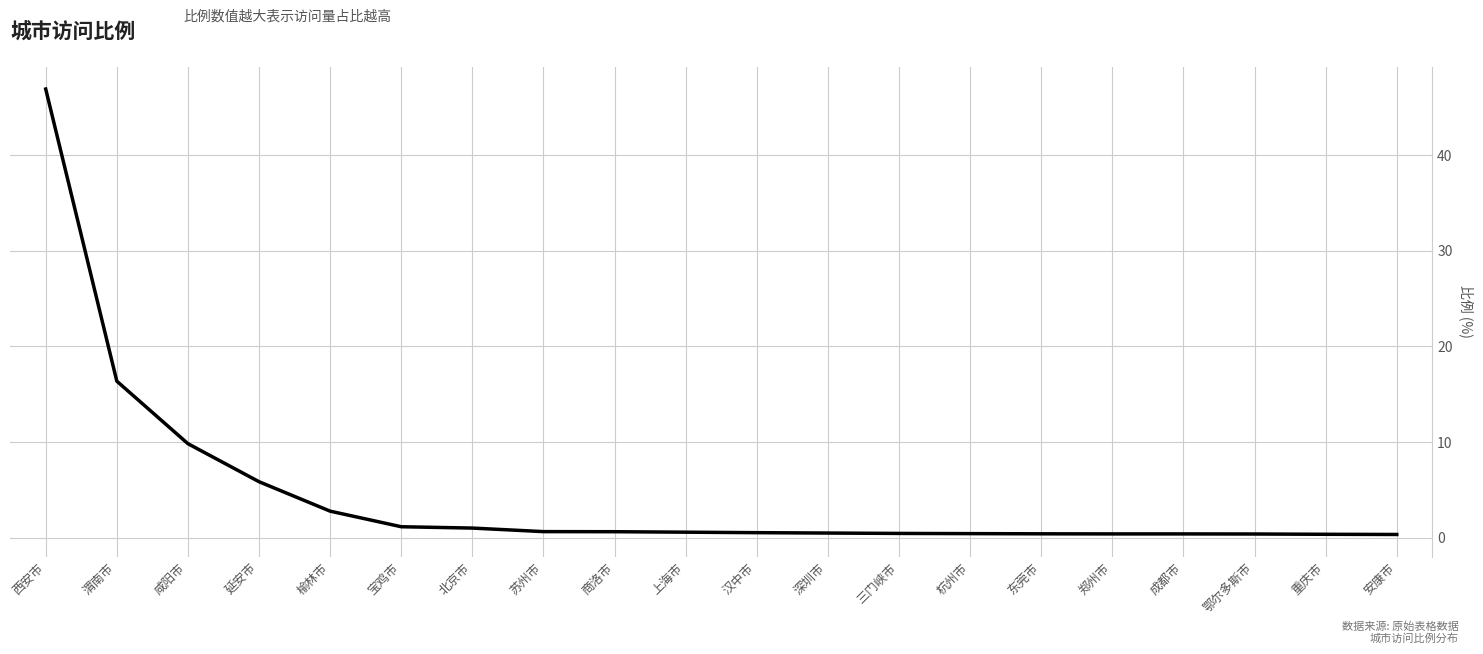

What is the greatest value displayed?

46.9